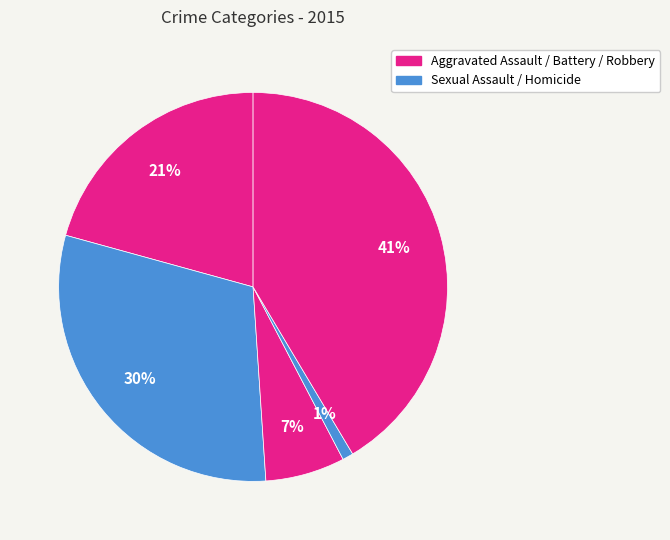

How many segments does this pie chart have?

5